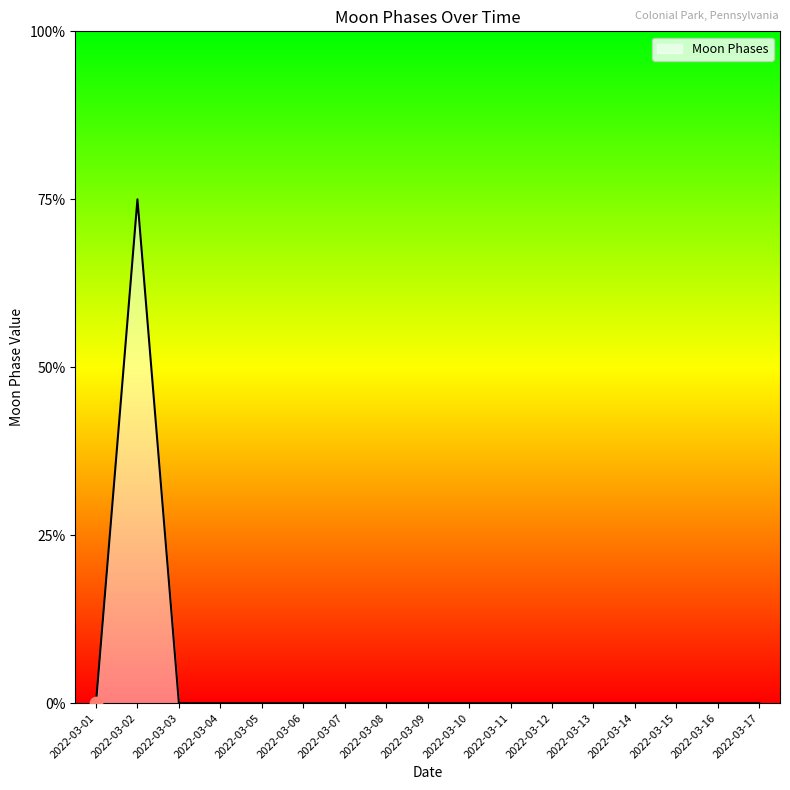

Between 2022-03-04 and 2022-03-08, which is larger?

2022-03-04